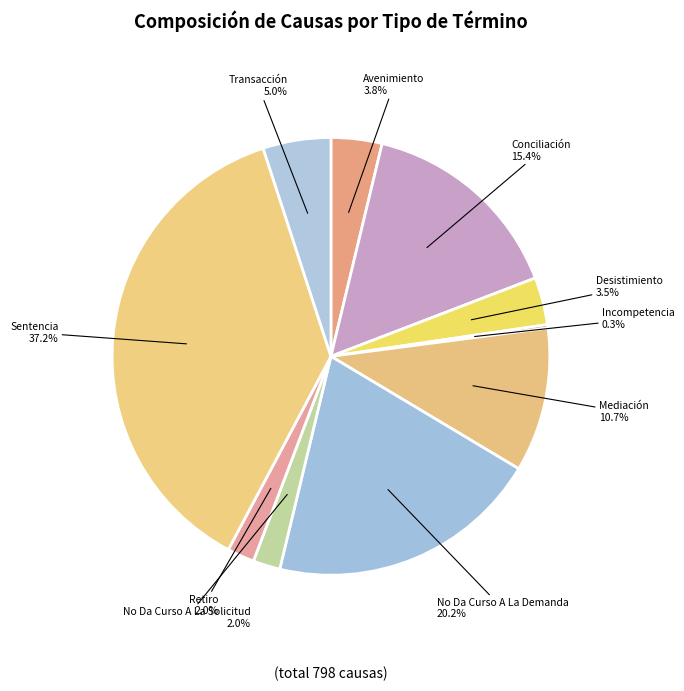

What is the largest slice in the pie chart?

Sentencia